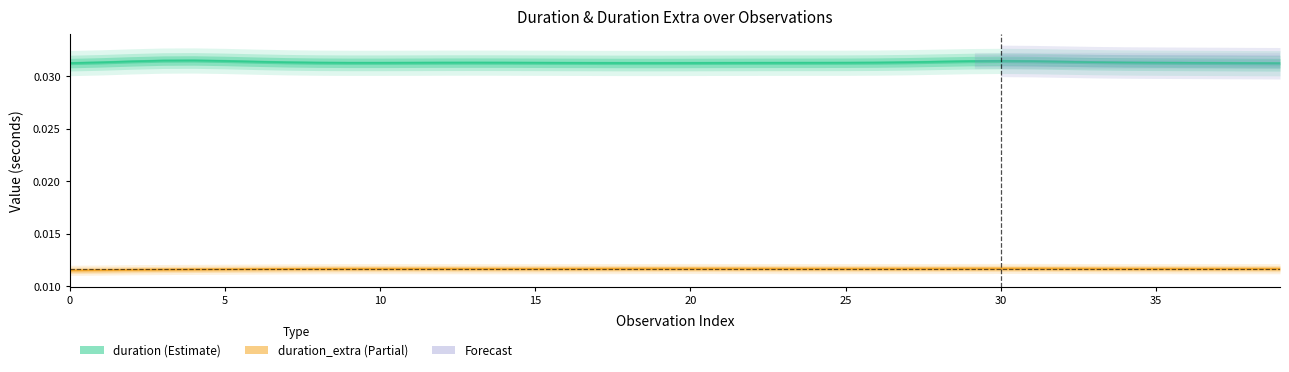

At how many categories does at least one series exceed 0?

40